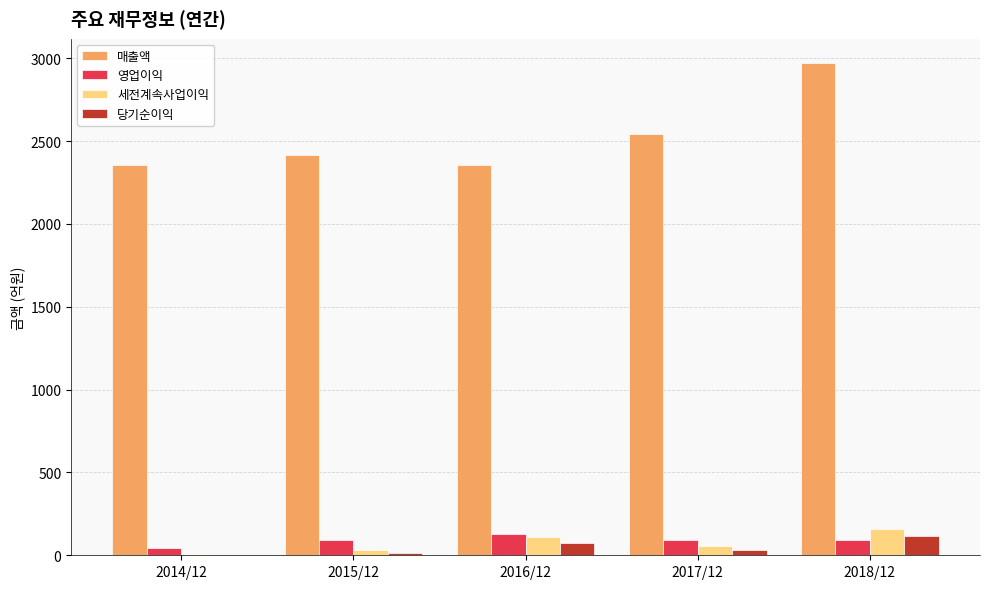

Which series has the largest total across all categories?

매출액